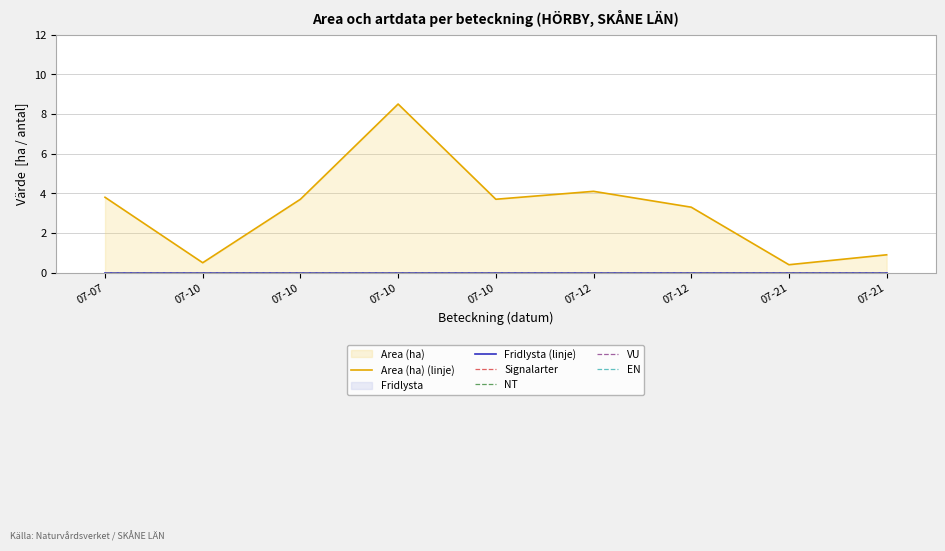

Reading left to right, extract all data points from this chart.

Area (ha) (linje): 3.8	0.5	3.7	8.5	3.7	4.1	3.3	0.4	0.9
Fridlysta (linje): 0.0	0.0	0.0	0.0	0.0	0.0	0.0	0.0	0.0
Signalarter: 0.0	0.0	0.0	0.0	0.0	0.0	0.0	0.0	0.0
NT: 0.0	0.0	0.0	0.0	0.0	0.0	0.0	0.0	0.0
VU: 0.0	0.0	0.0	0.0	0.0	0.0	0.0	0.0	0.0
EN: 0.0	0.0	0.0	0.0	0.0	0.0	0.0	0.0	0.0